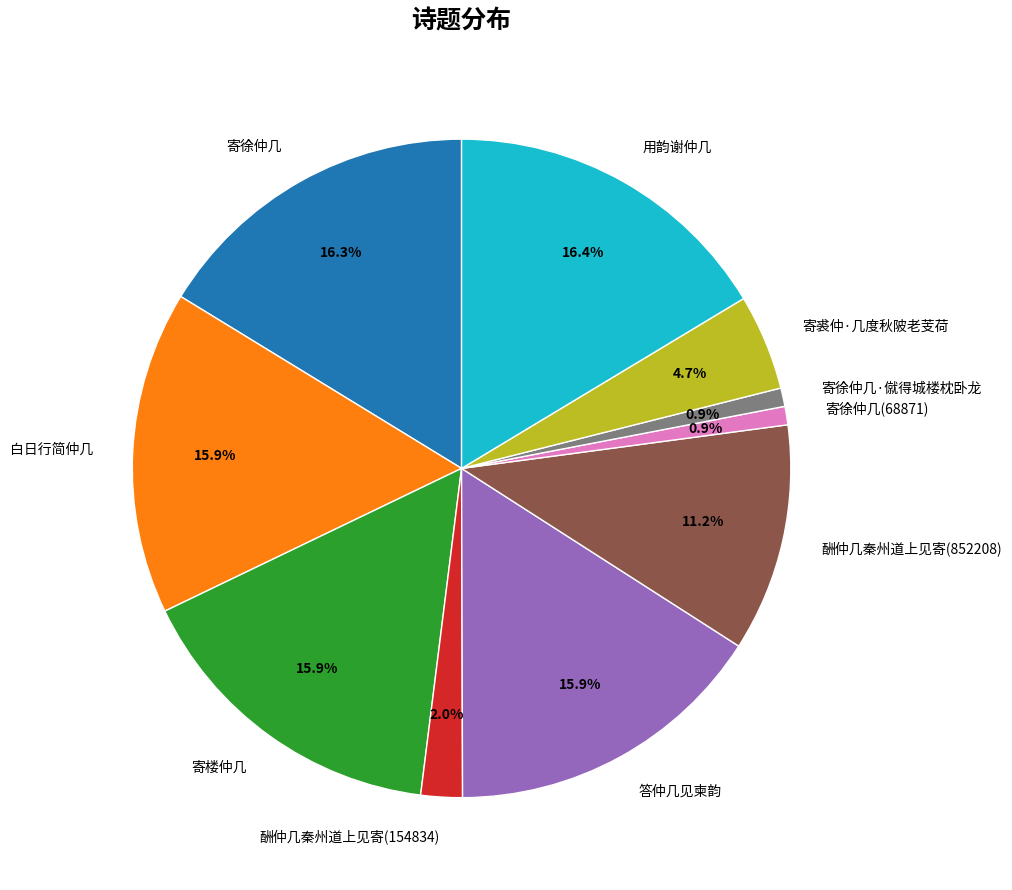

Combined, do 酬仲几秦州道上见寄(852208) and 酬仲几秦州道上见寄(154834) account for over 50%?

No